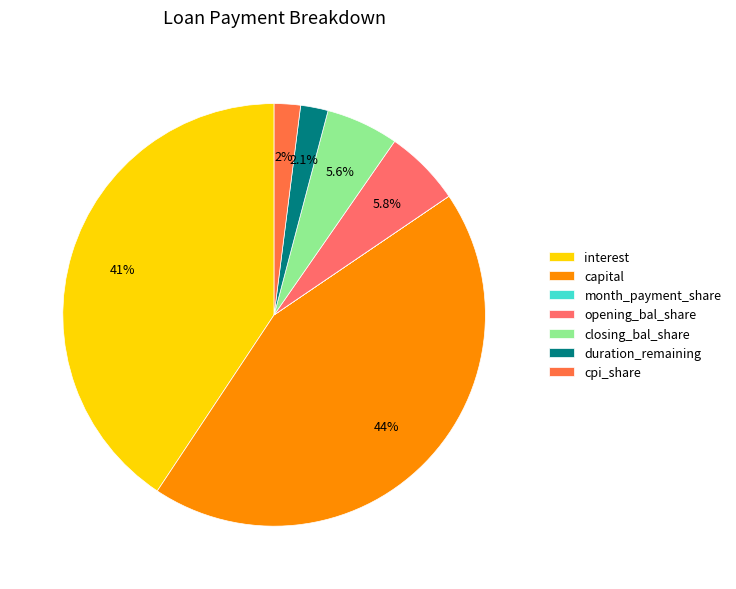

What portion of the pie excludes opening_bal_share?

94.2%